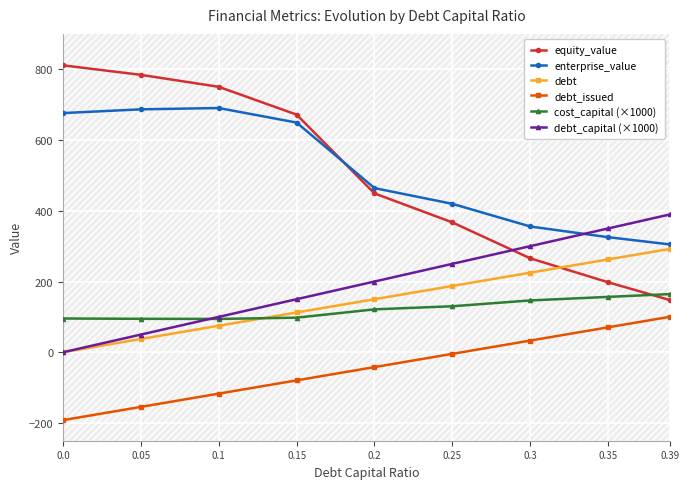

The value of equity_value at 0.3 is 265.6. True or false?

True